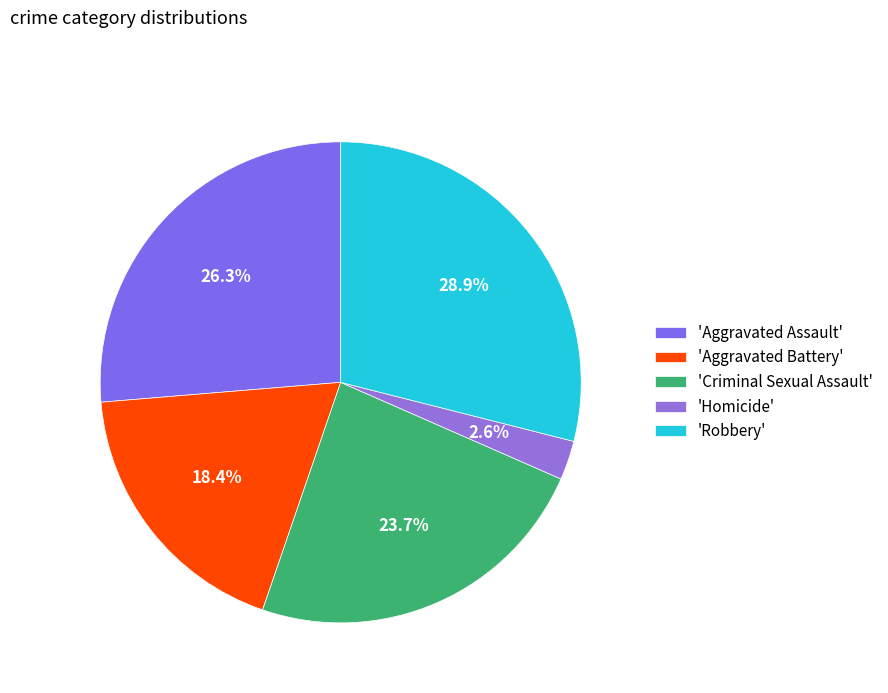

How many slices are in this pie chart?

5